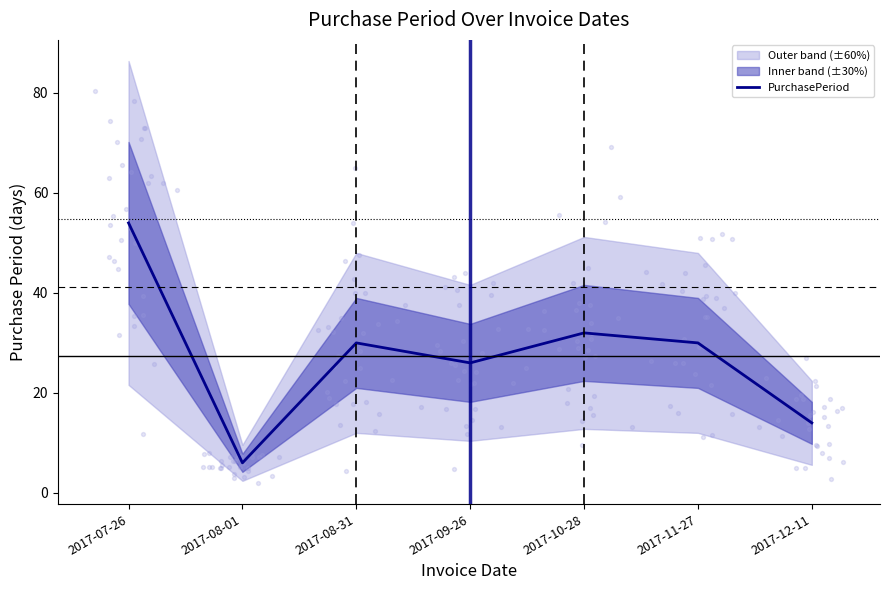

Which has a higher value, 2017-08-31 or 2017-07-26?

2017-07-26